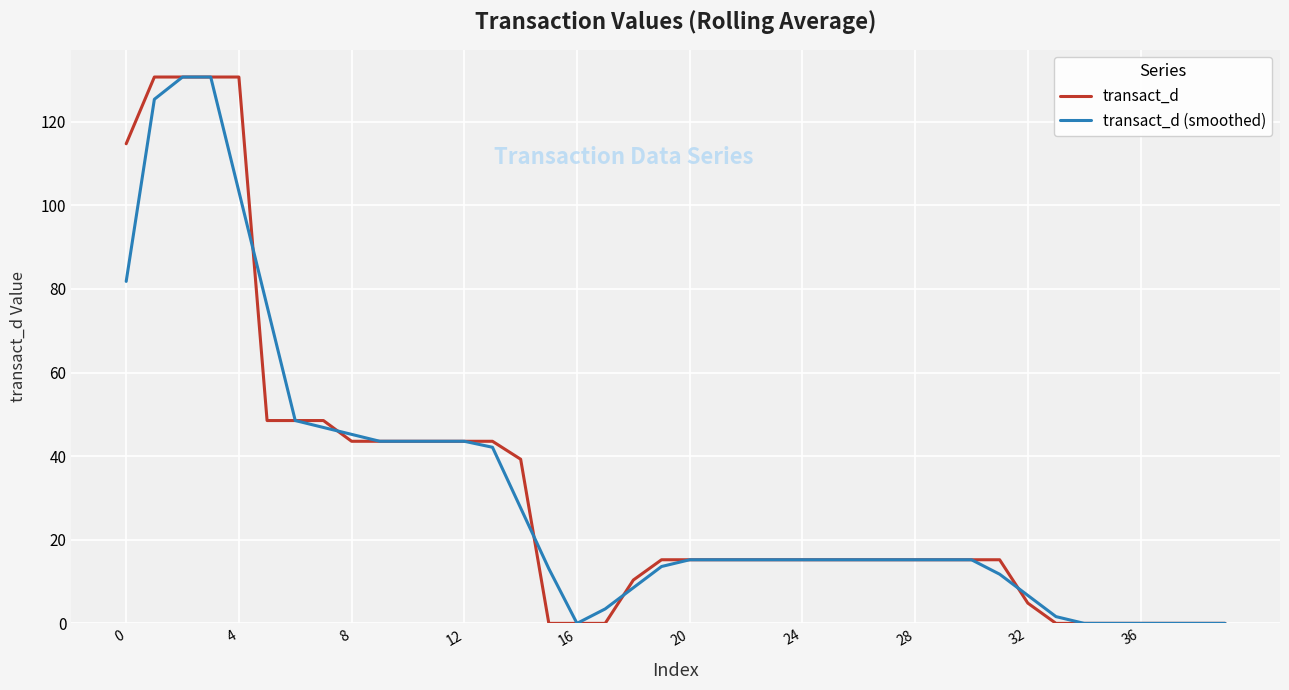

How many lines are shown in the chart?

2